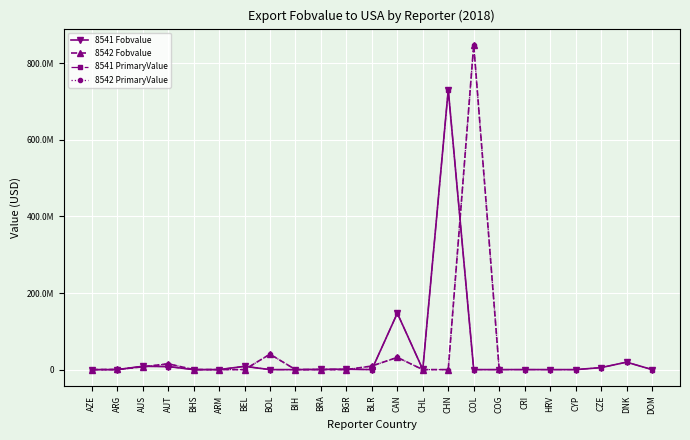

What is the label of the 18th point from the right?

ARM